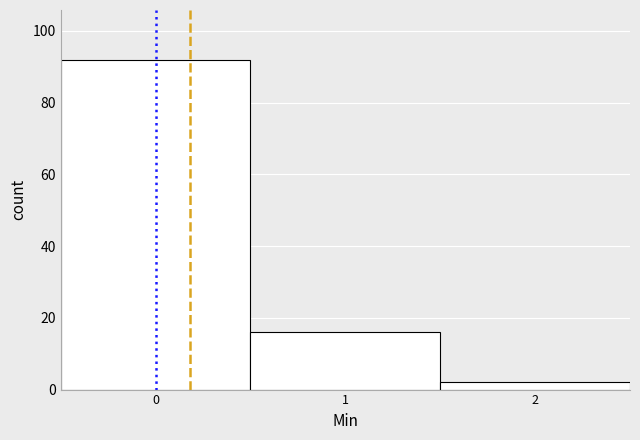

How tall is the bar that spans -0.5 to 0.5 on the x-axis? The values are not printed on the chart, so give them approximately, as read against the axis.

92